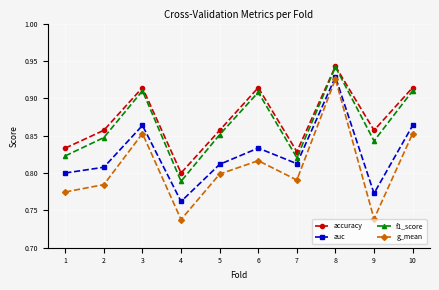

Which series has the largest total across all categories?

accuracy